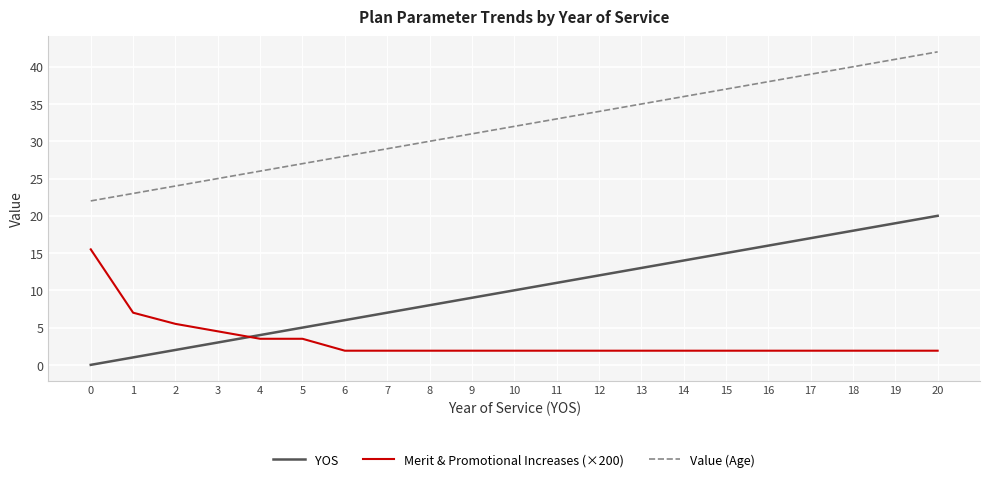

At which label is Merit & Promotional Increases (×200) closest to 8?

1